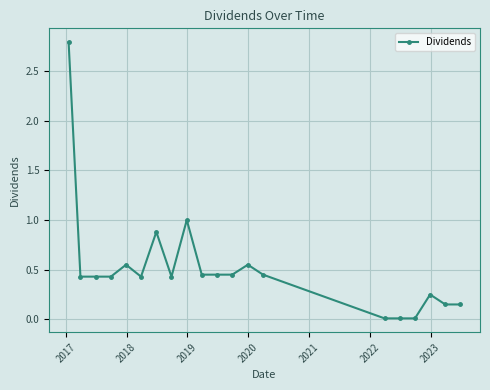

What is the value of the 2nd point from the left?

0.4